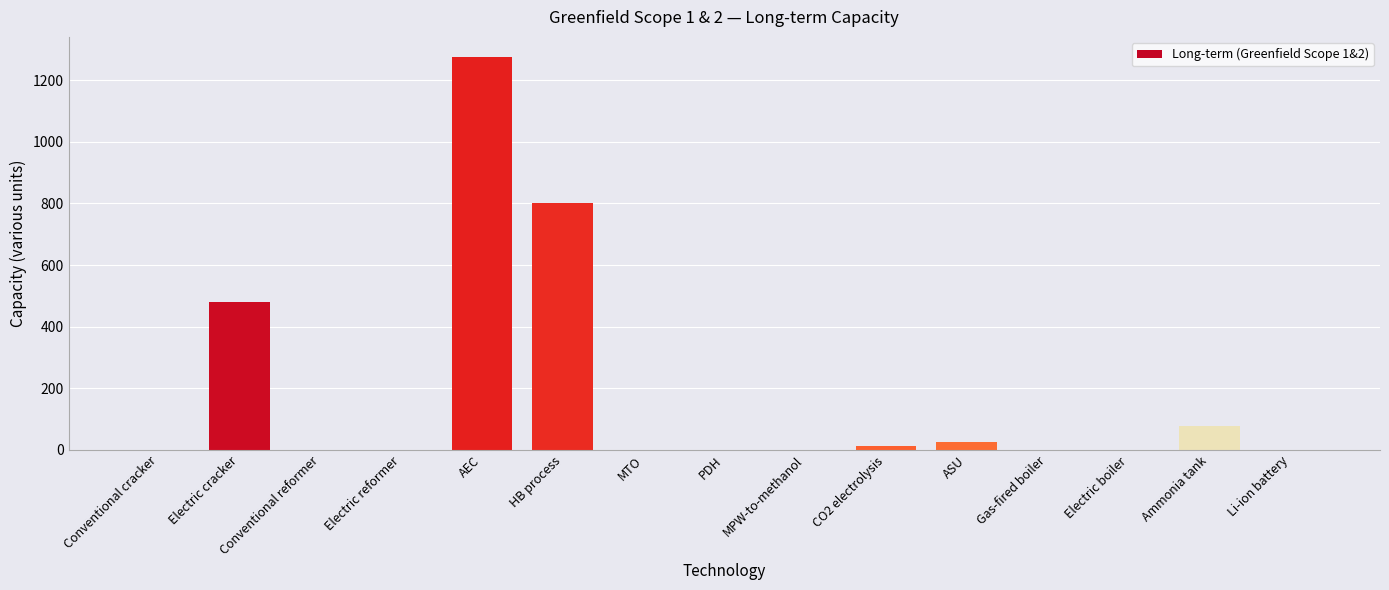

What is the difference between the values at CO2 electrolysis and Conventional cracker?

11